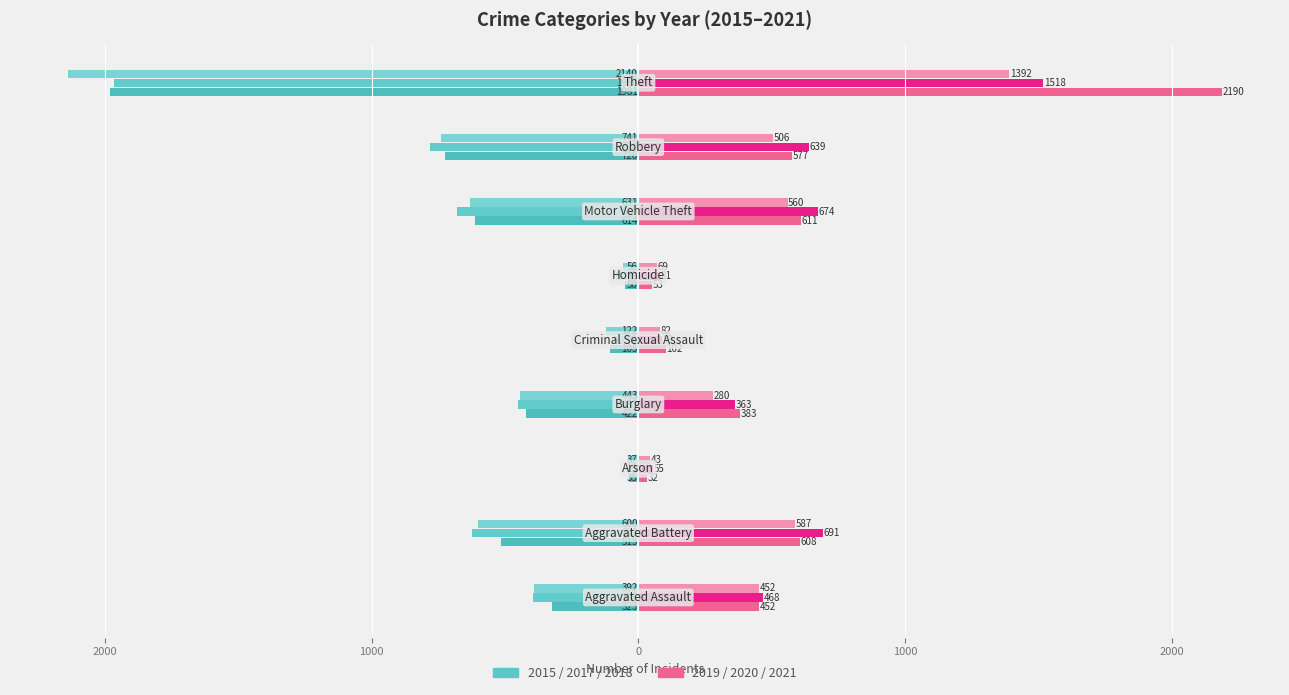

The 2021 series shows 56 at Arson. True or false?

False